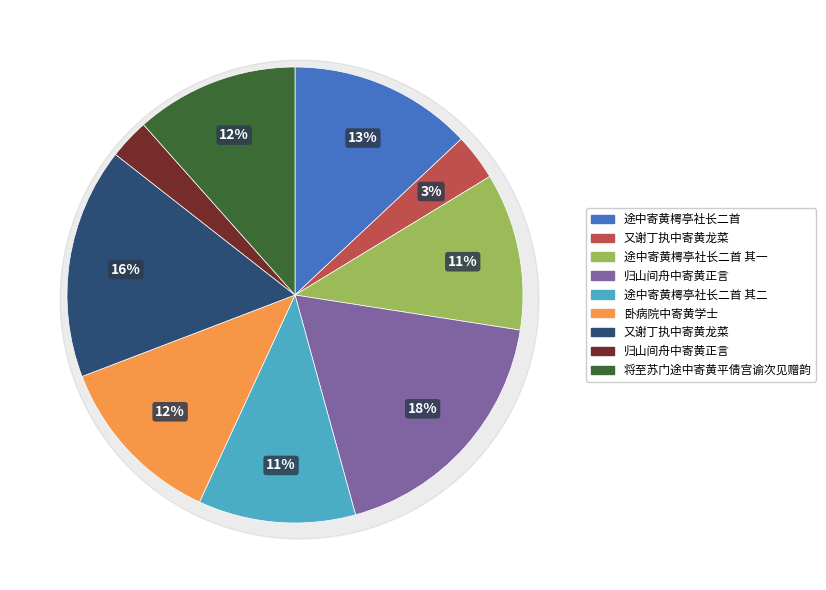

How many segments does this pie chart have?

9